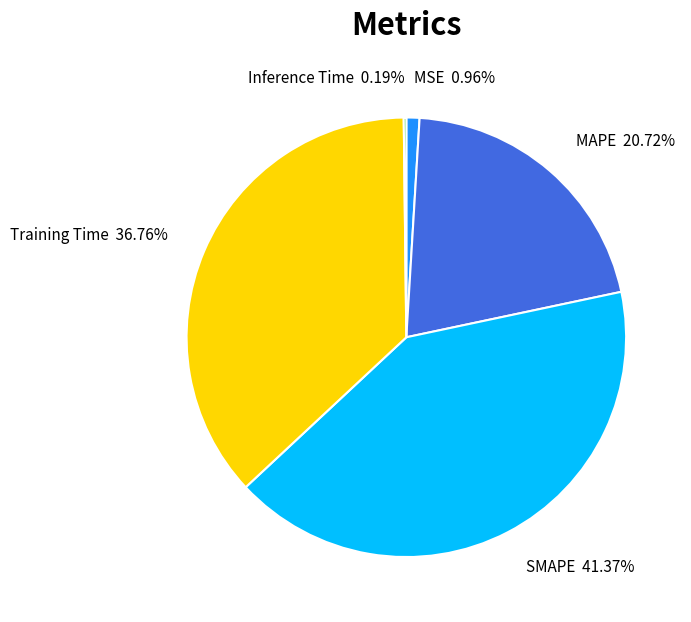

Do SMAPE and Training Time together represent more than half of the pie?

Yes